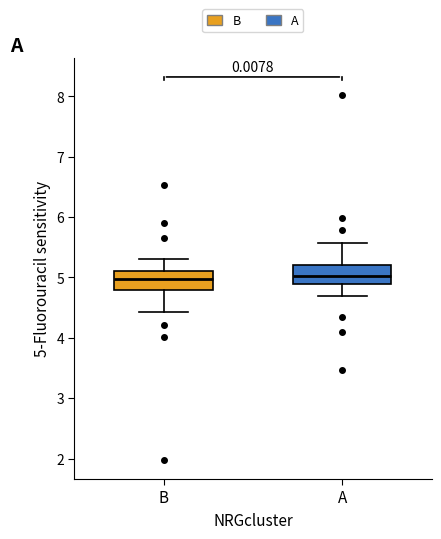

Reading left to right, read every box against the y-axis: the position of its median line, the range the box covers, and the ends of its whiskers. The values are not printed on the chart, so give them approximately, as read against the axis.

B: median 5.0, box 4.8 to 5.1, whiskers 4.4 to 5.3
A: median 5.0, box 4.9 to 5.2, whiskers 4.7 to 5.6